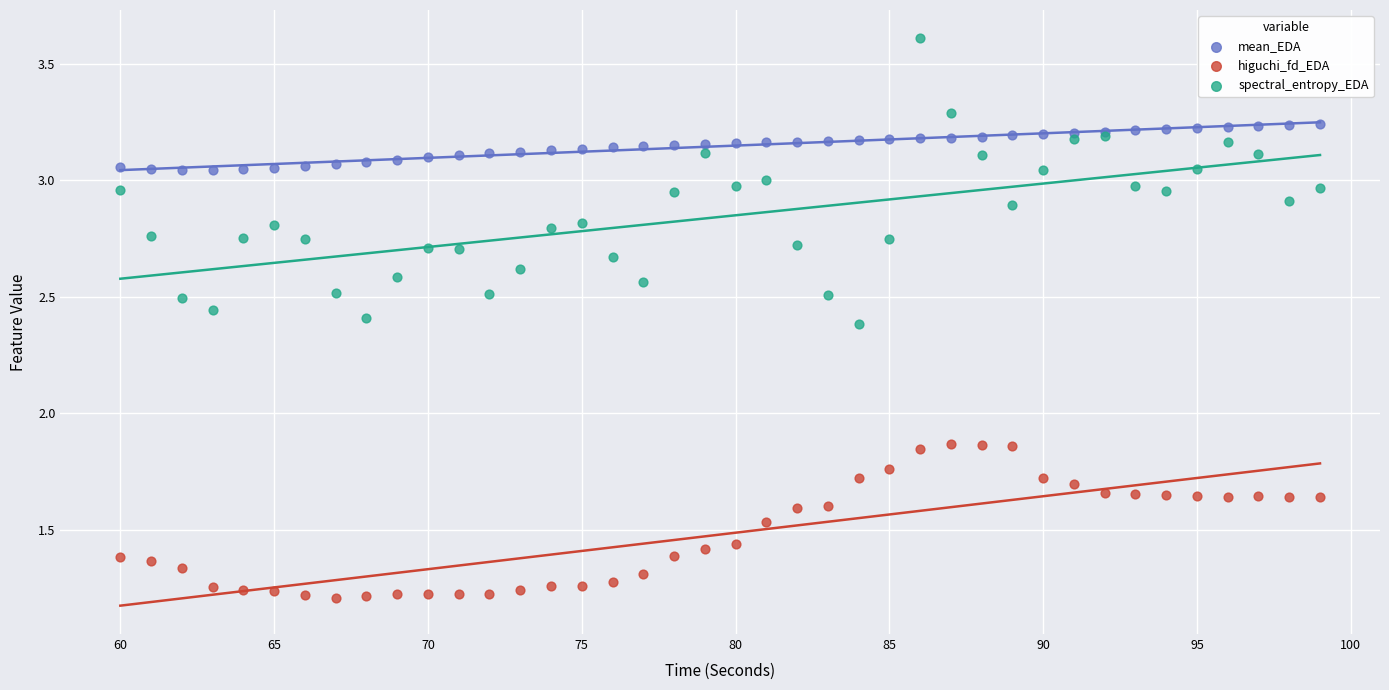

Which series reaches the minimum Y coordinate?

higuchi_fd_EDA